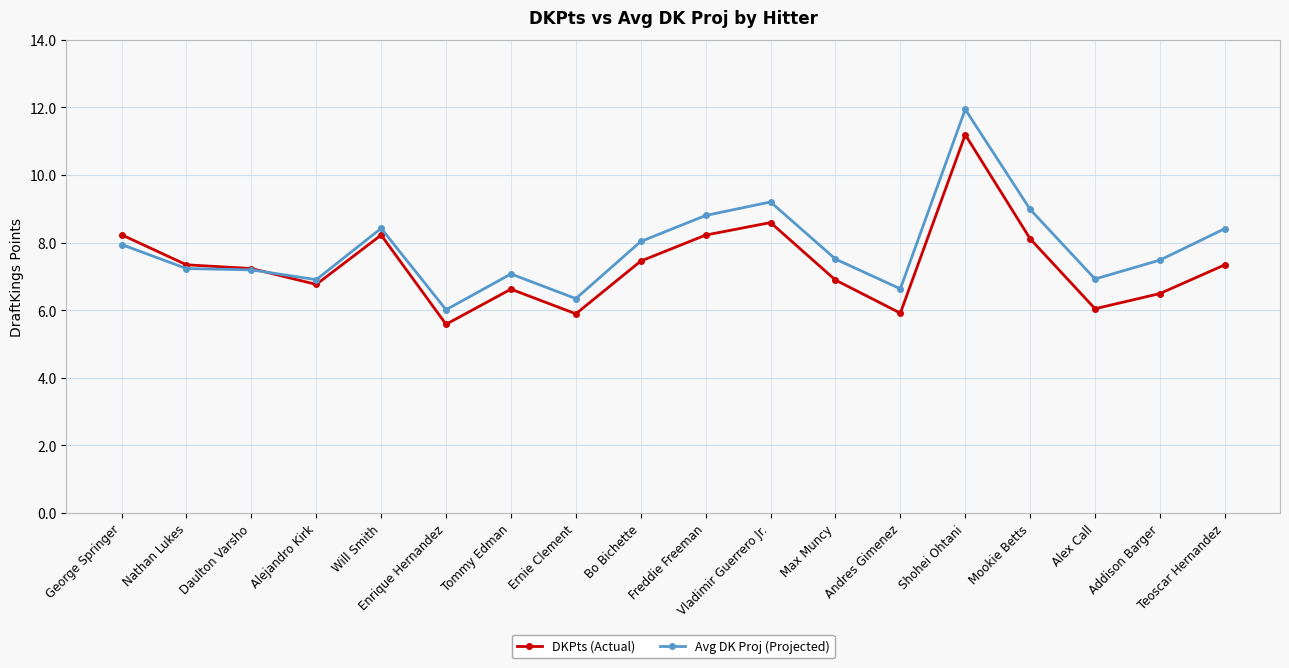

List the series in order of their peak value, lowest first.

DKPts (Actual), Avg DK Proj (Projected)